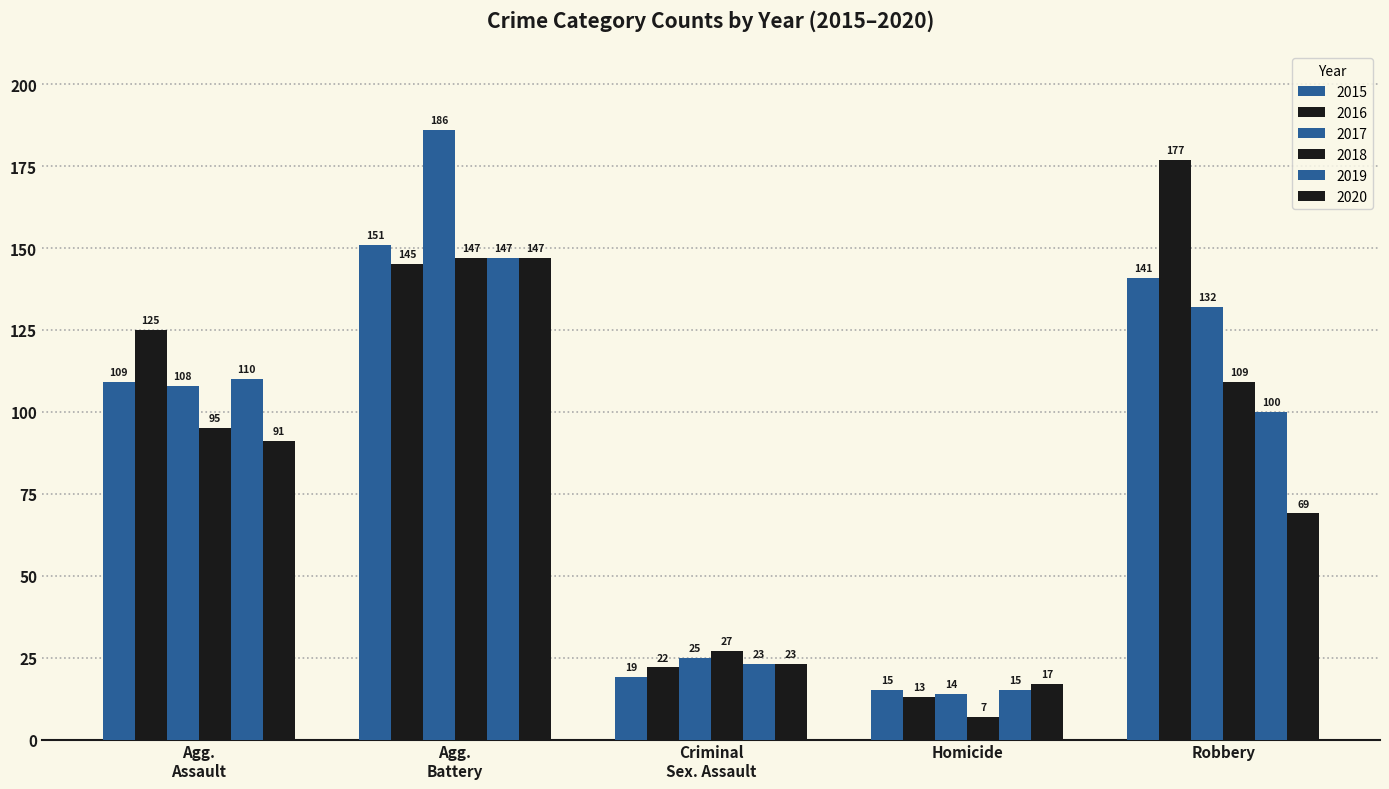

How many values in the 2018 series are below 95?

2